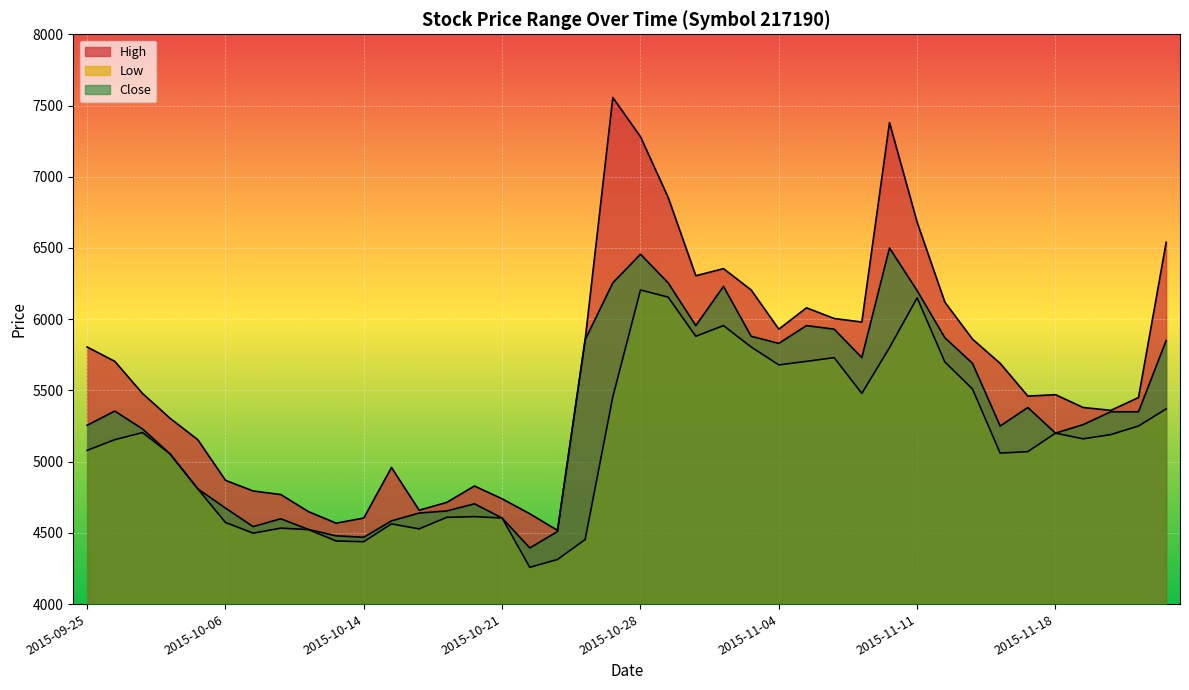

At which category does Low reach its first local peak?

2015-10-01